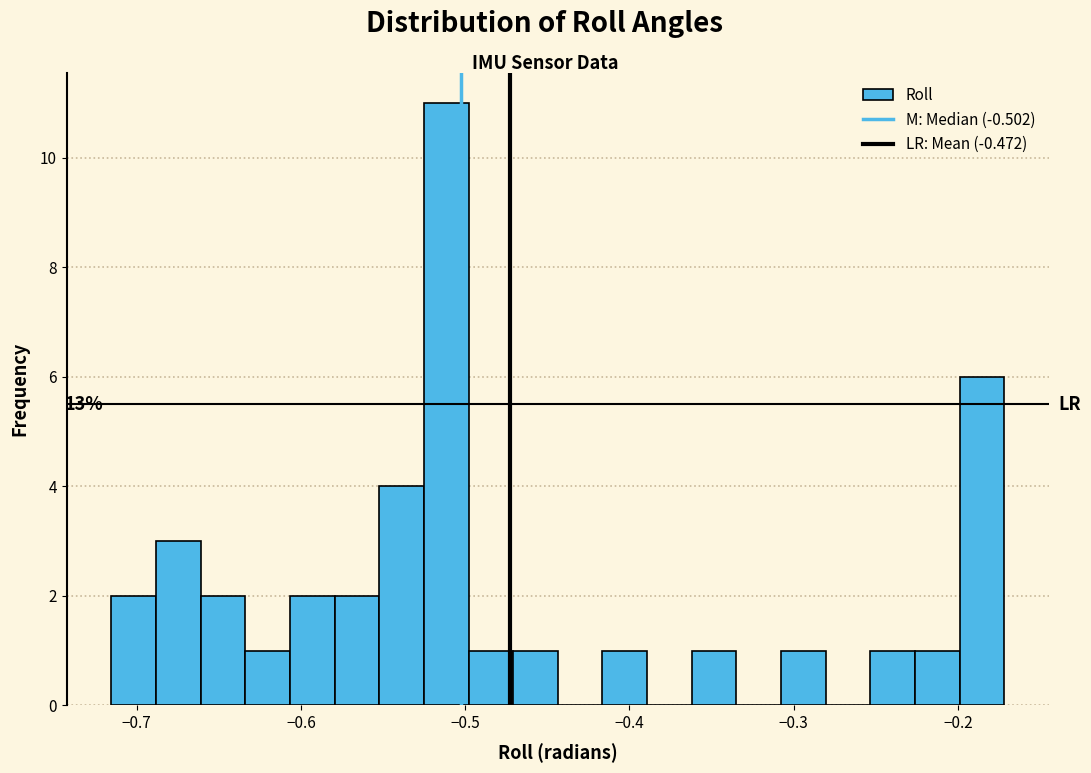

Read against the x-axis, roughly where is the centre of the tallest bar?

-0.51